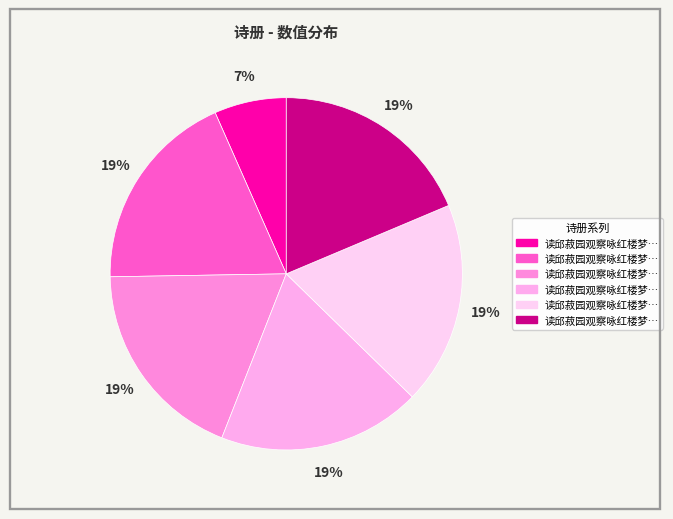

Count the number of slices in the pie.

6